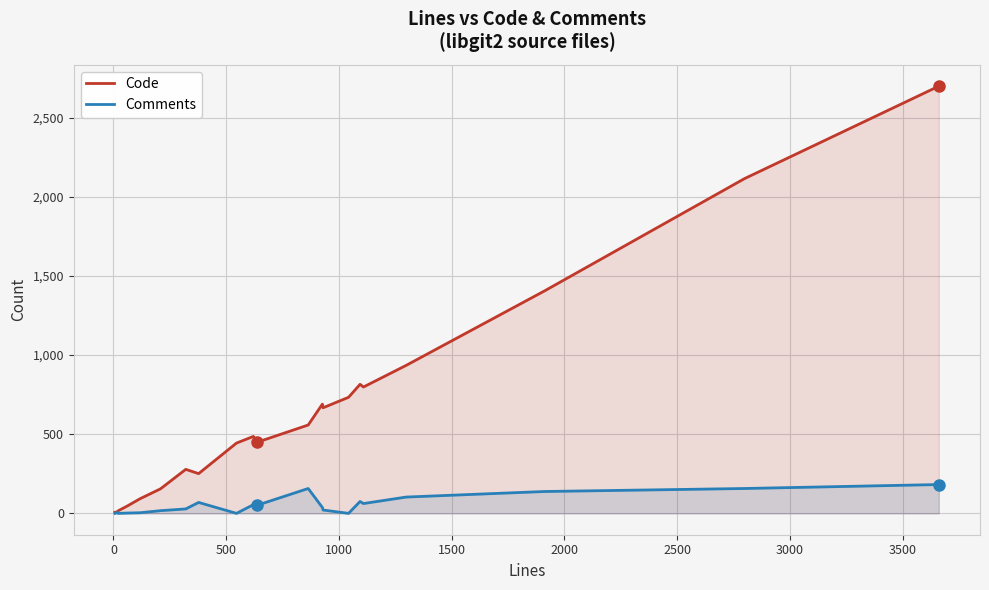

Which series has the largest total across all categories?

Code